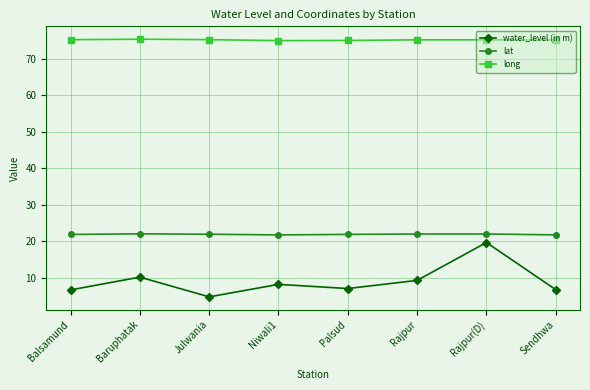

What is the highest value of the lat series?

22.0